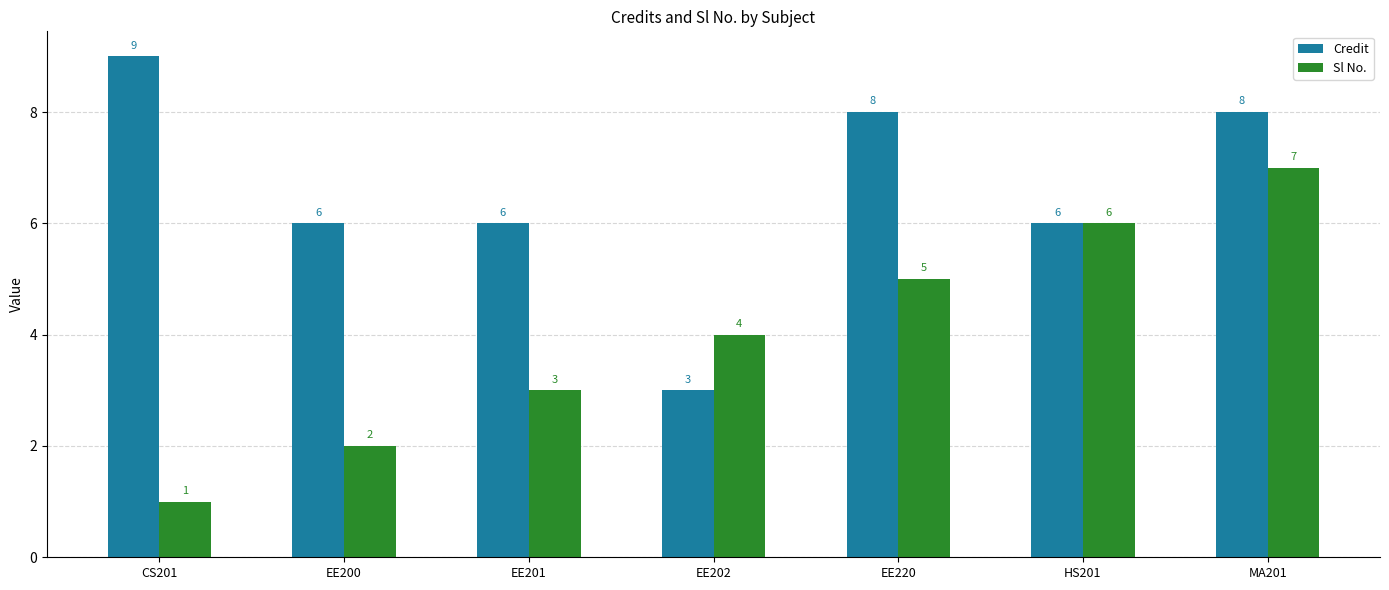

How many bars are there in total?

14